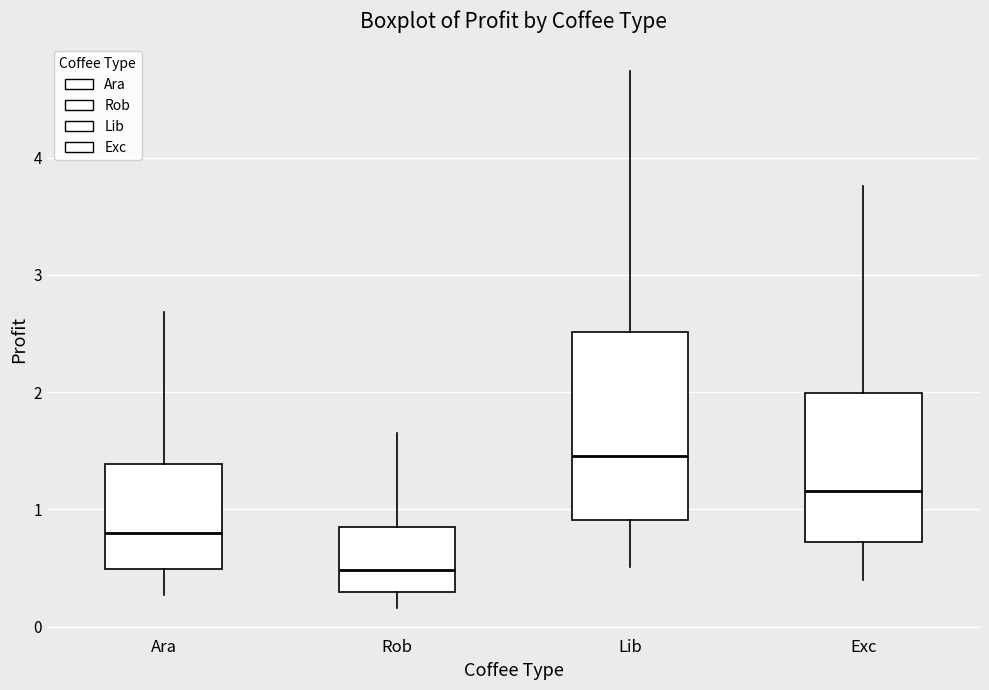

Reading left to right, read every box against the y-axis: the position of its median line, the range the box covers, and the ends of its whiskers. The values are not printed on the chart, so give them approximately, as read against the axis.

Ara: median 0.8, box 0.5 to 1.4, whiskers 0.3 to 2.7
Rob: median 0.5, box 0.3 to 0.8, whiskers 0.2 to 1.6
Lib: median 1.5, box 0.9 to 2.5, whiskers 0.5 to 4.7
Exc: median 1.2, box 0.7 to 2.0, whiskers 0.4 to 3.8